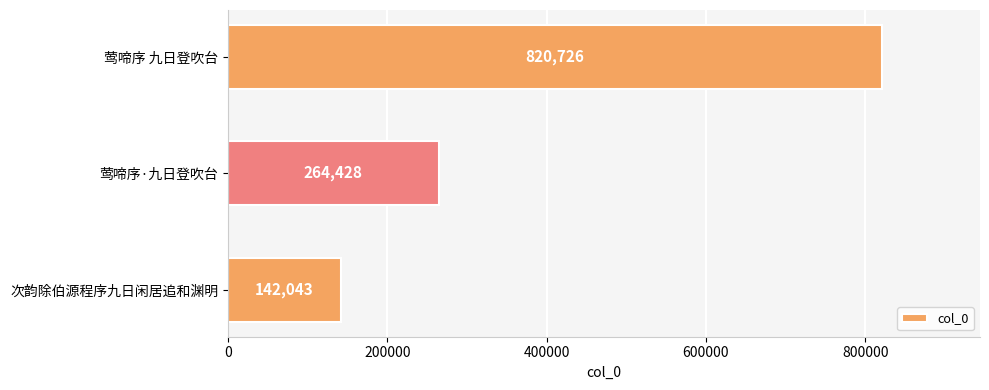

What is the average value?

409066